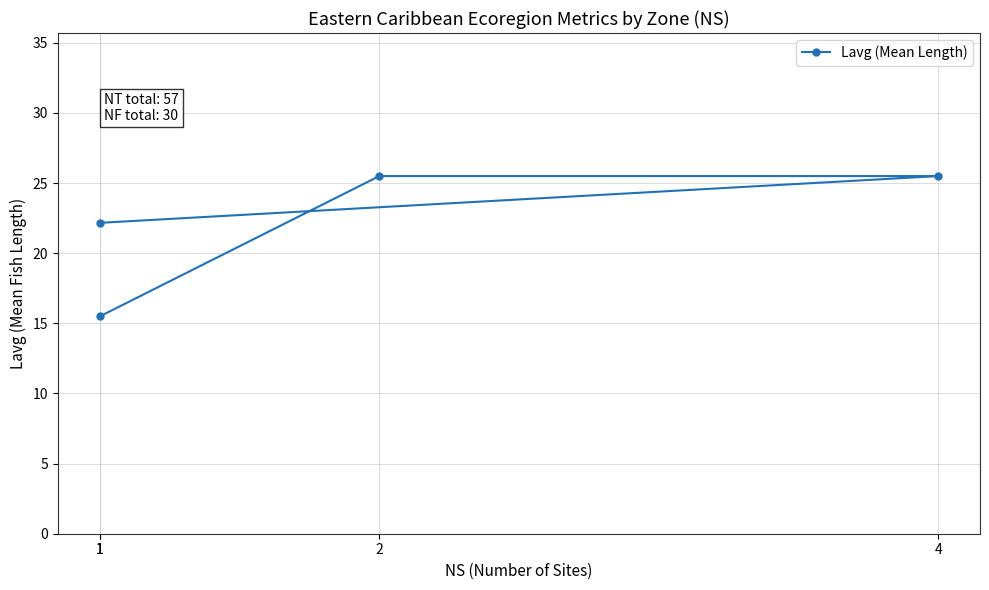

The chart shows a value of 9.4 at 1. True or false?

False